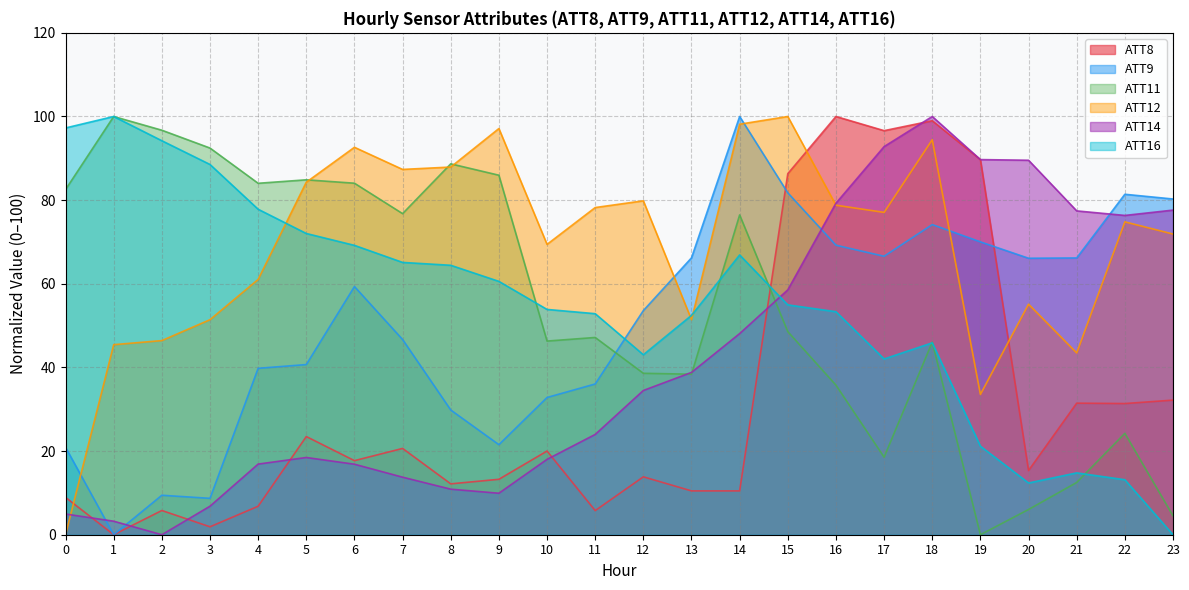

The value of ATT16 at 4 is 102.8. True or false?

False